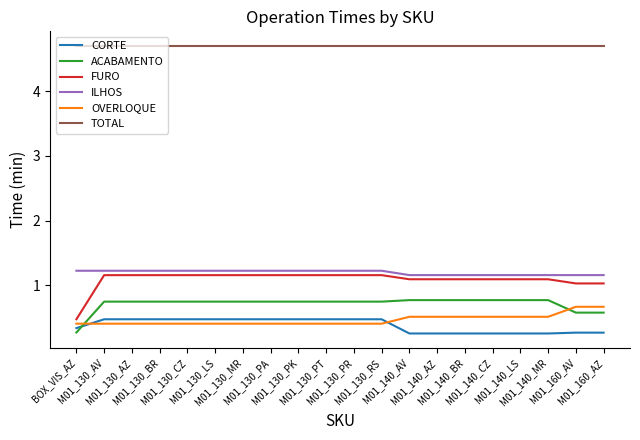

What is the difference between the maximum and minimum values in the OVERLOQUE series?

0.3